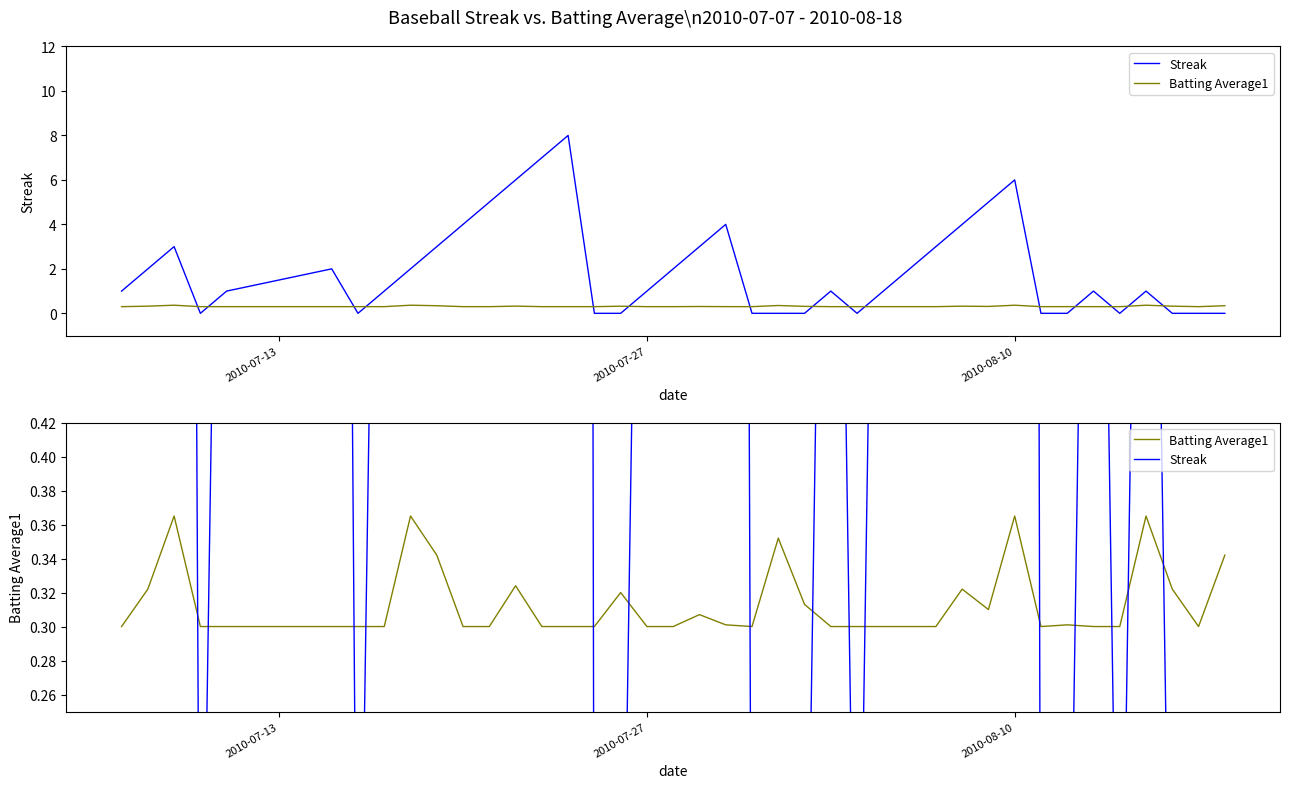

At 2010-08-10, list the series in order from largest to smallest.

Streak, Batting Average1